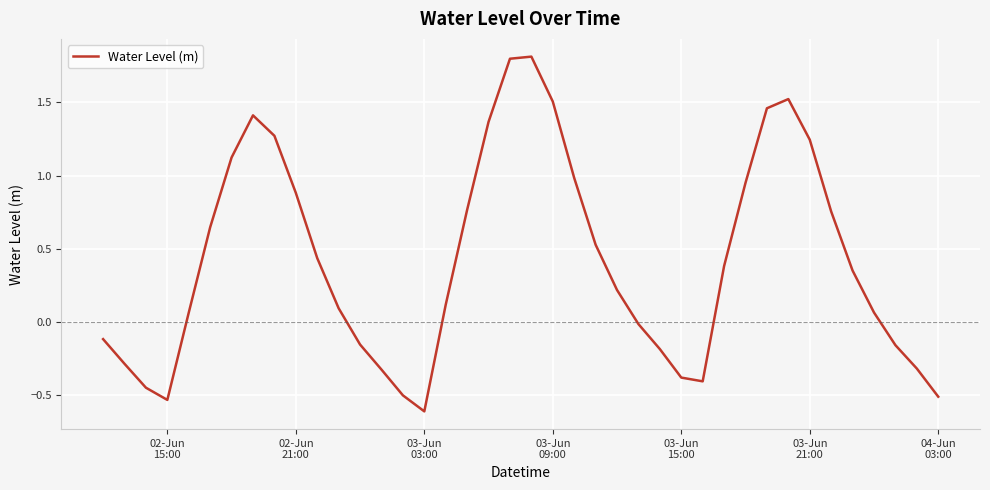

What is the minimum value shown in the chart?

-0.6